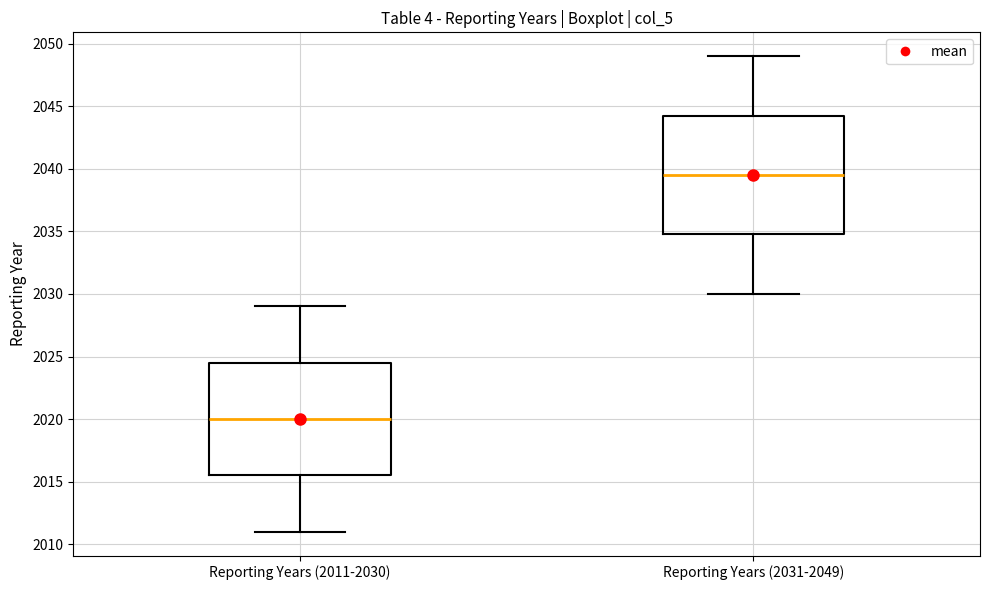

Reading left to right, read every box against the y-axis: the position of its median line, the range the box covers, and the ends of its whiskers. The values are not printed on the chart, so give them approximately, as read against the axis.

Reporting Years (2011-2030): median 2020.0, box 2015.5 to 2024.5, whiskers 2011.0 to 2029.0
Reporting Years (2031-2049): median 2039.5, box 2035.0 to 2044.5, whiskers 2030.0 to 2049.0